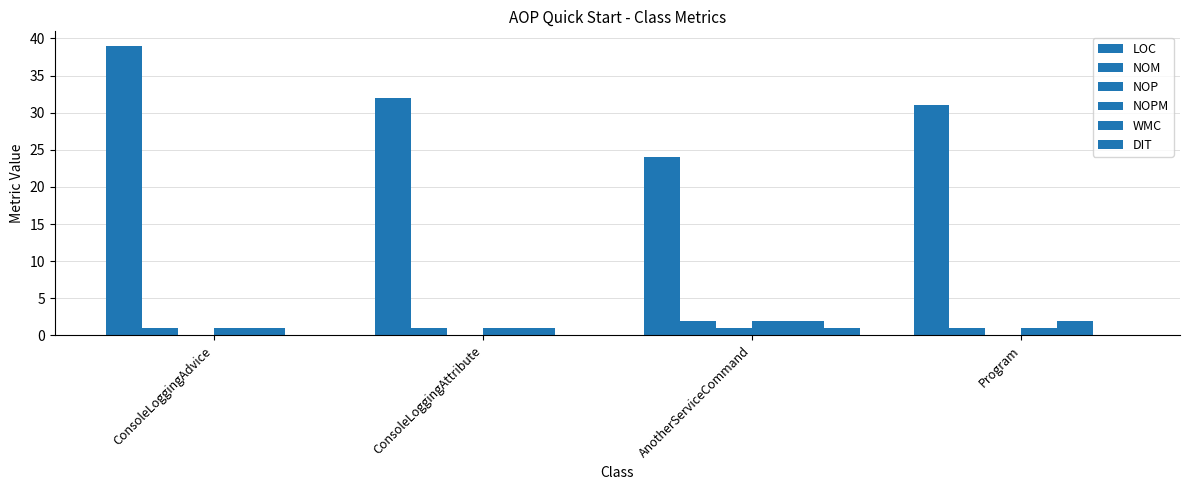

Reading left to right, what are all the values shown in this chart?

LOC: ConsoleLoggingAdvice=39	ConsoleLoggingAttribute=32	AnotherServiceCommand=24	Program=31
NOM: ConsoleLoggingAdvice=1	ConsoleLoggingAttribute=1	AnotherServiceCommand=2	Program=1
NOP: ConsoleLoggingAdvice=0	ConsoleLoggingAttribute=0	AnotherServiceCommand=1	Program=0
NOPM: ConsoleLoggingAdvice=1	ConsoleLoggingAttribute=1	AnotherServiceCommand=2	Program=1
WMC: ConsoleLoggingAdvice=1	ConsoleLoggingAttribute=1	AnotherServiceCommand=2	Program=2
DIT: ConsoleLoggingAdvice=0	ConsoleLoggingAttribute=0	AnotherServiceCommand=1	Program=0